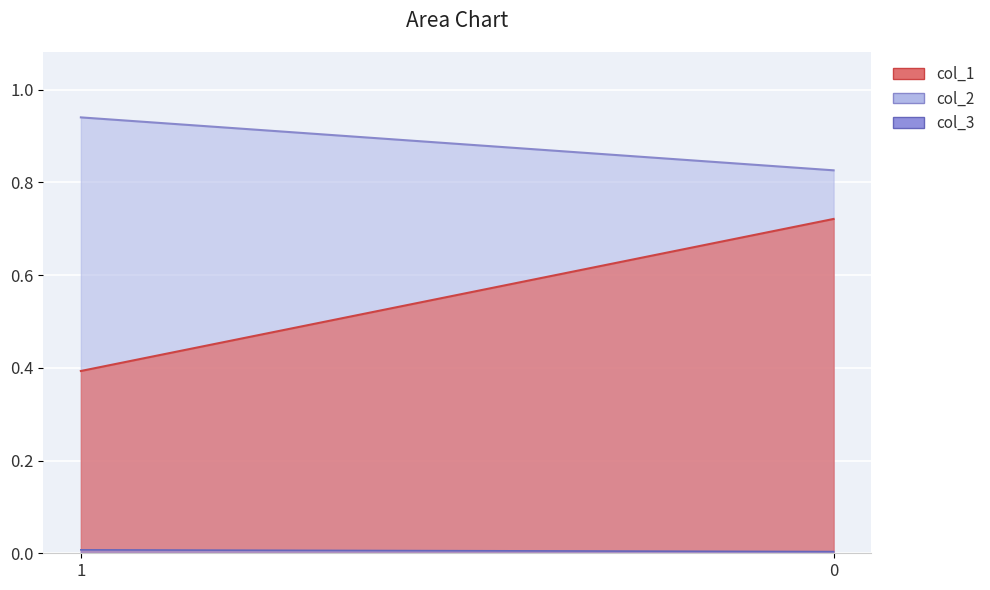

What is the sum of the col_1 values at 0 and 1?

1.1